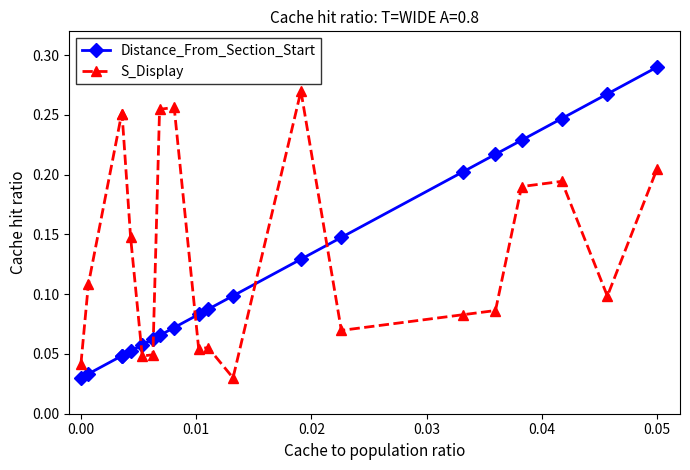

True or false: S_Display has more than 0 interior local peaks.

True